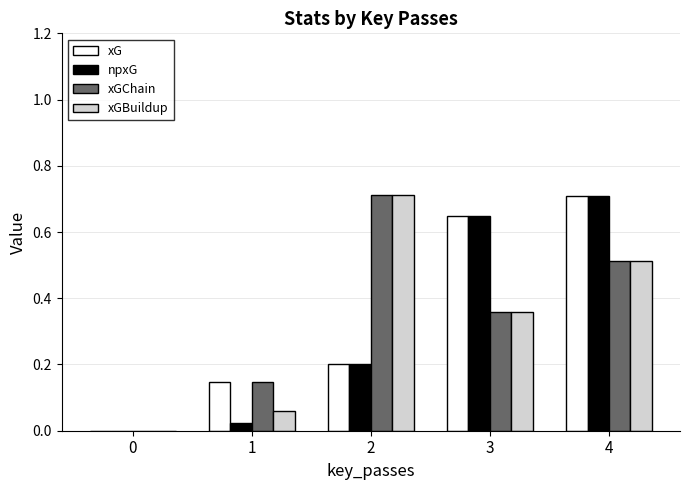

What is the sum of all npxG values?

1.6